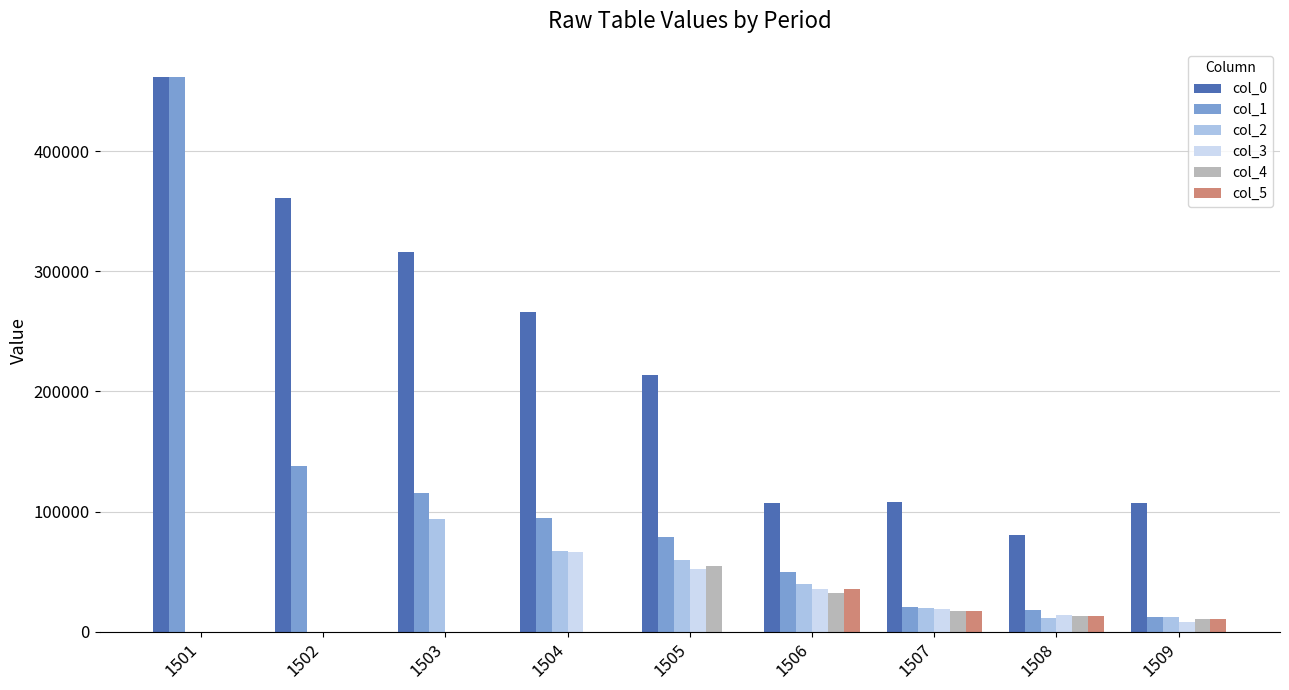

What are all the series names shown in the legend?

col_0, col_1, col_2, col_3, col_4, col_5